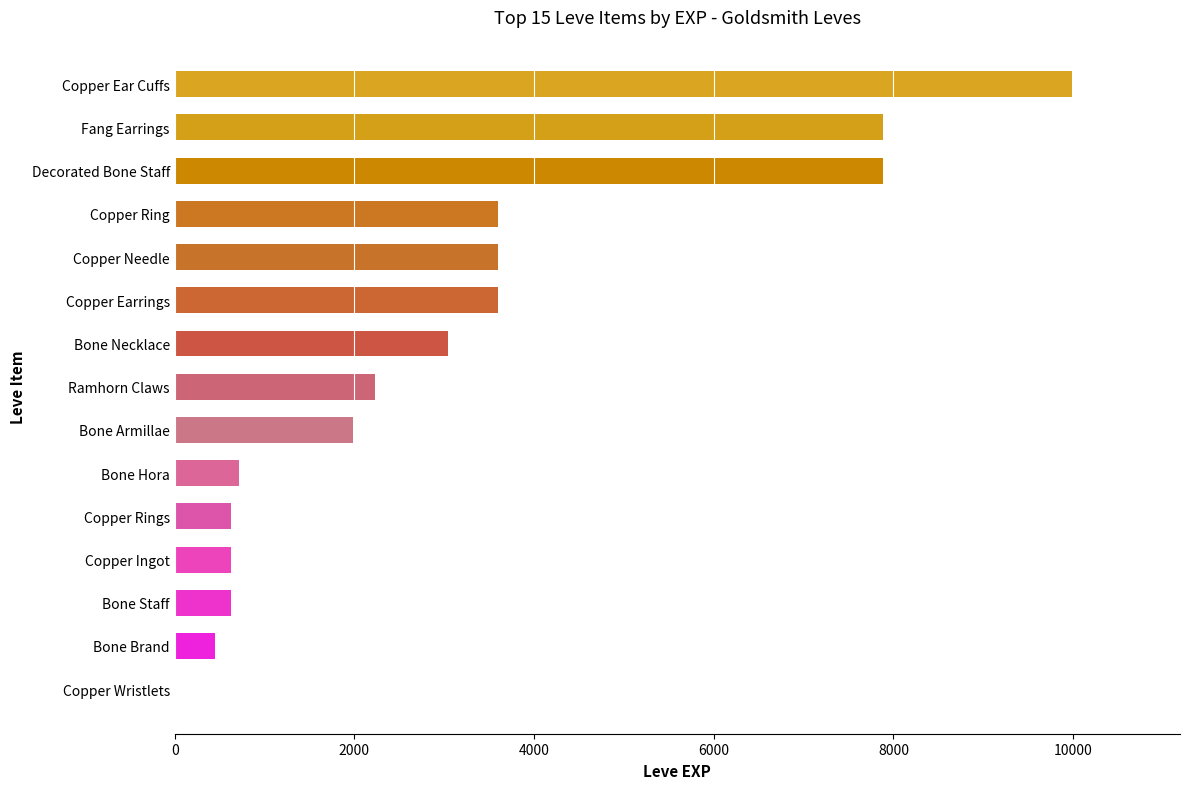

The chart shows a value of 3600 at Copper Ring. True or false?

True